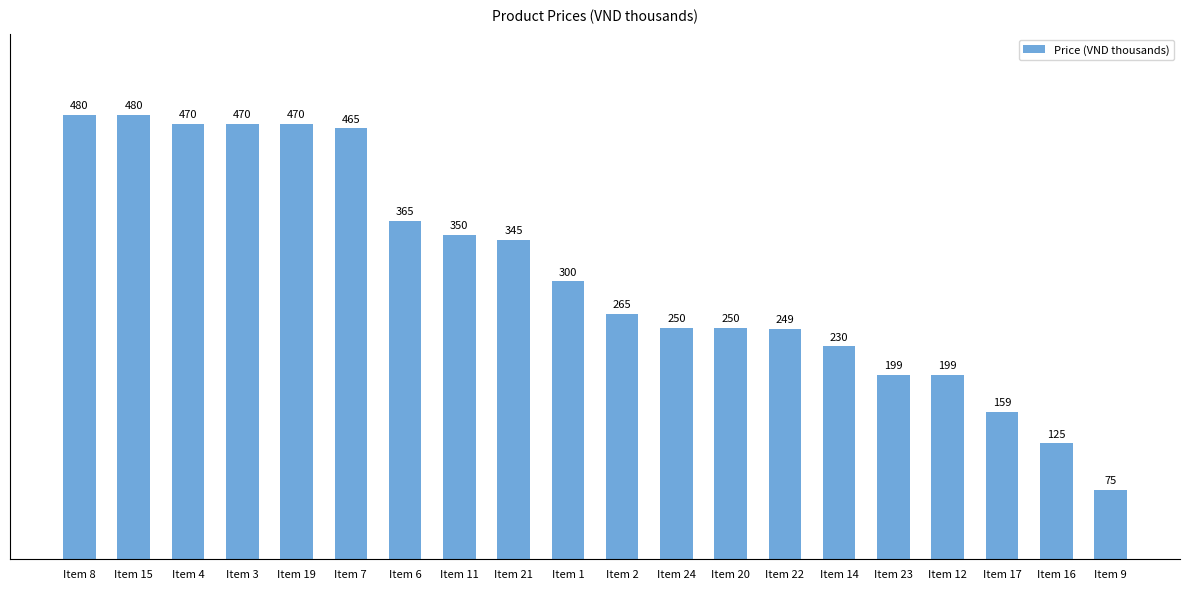

What is the difference between the maximum and second lowest values?

355